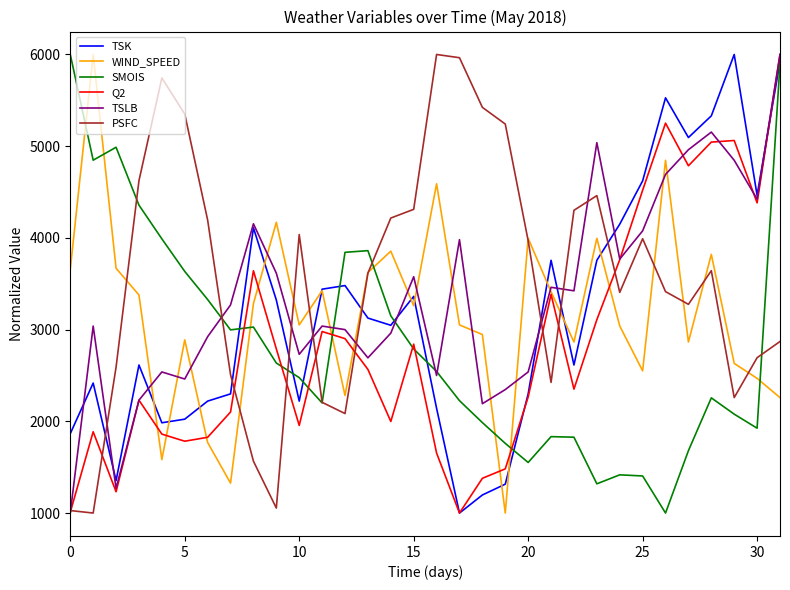

What is the sum of all Q2 values?

91036.1